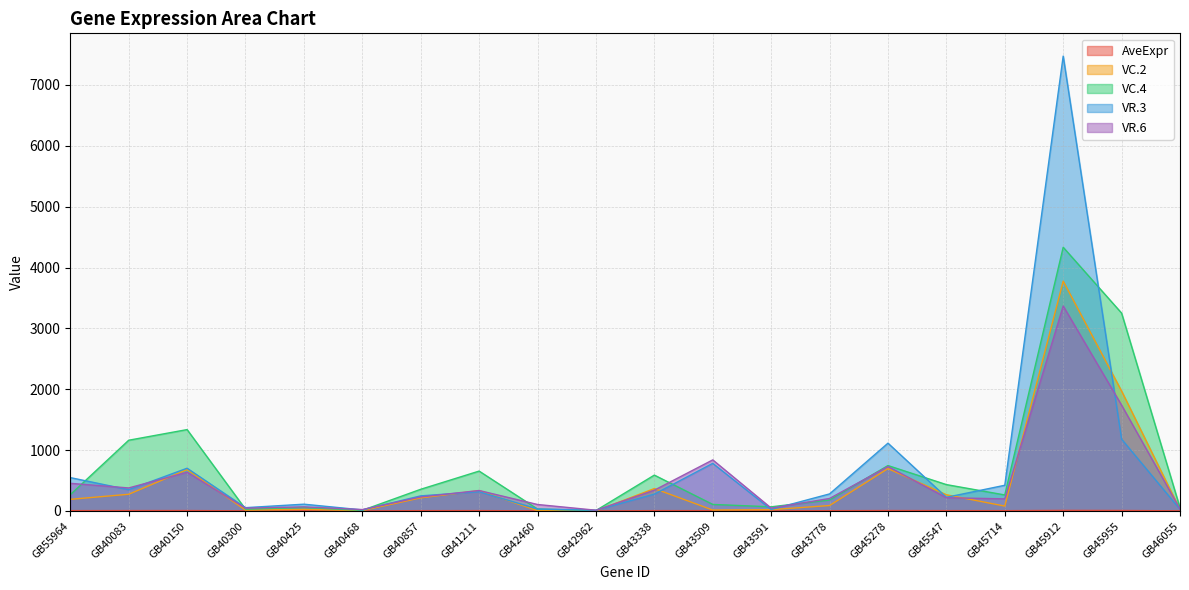

What is the label of the 12th point from the right?

GB42460